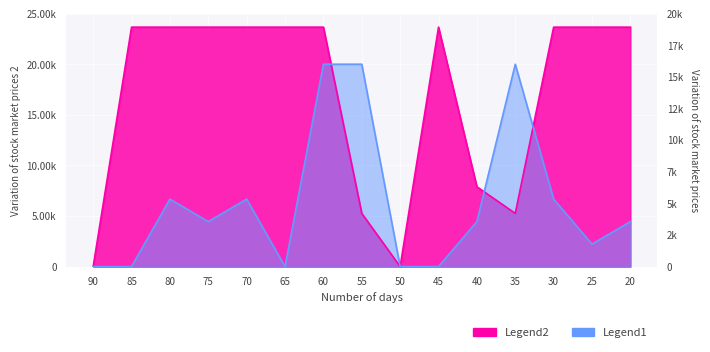

How many times do Legend2 and Legend1 cross each other?

3